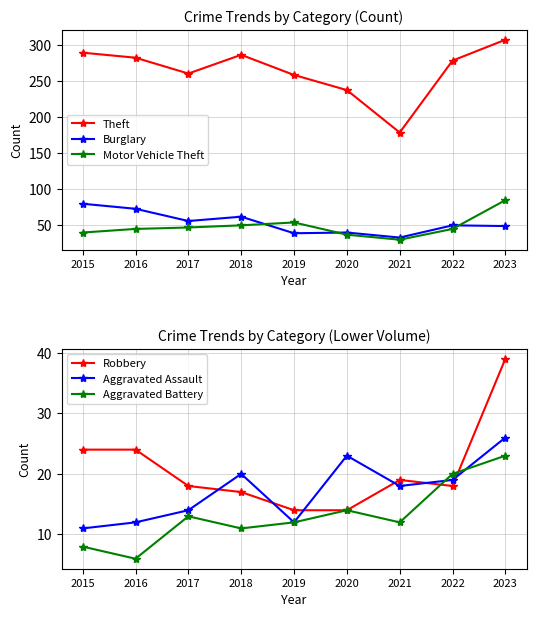

What is the greatest value displayed?

308